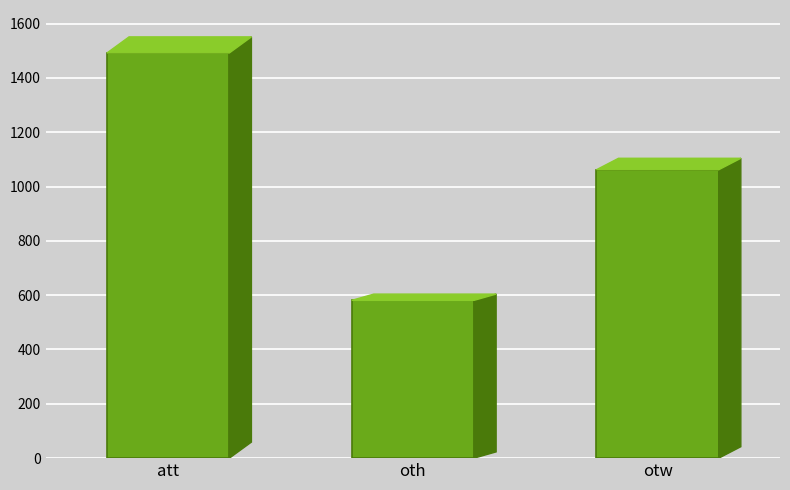

What is the change in value from att to otw?

-430